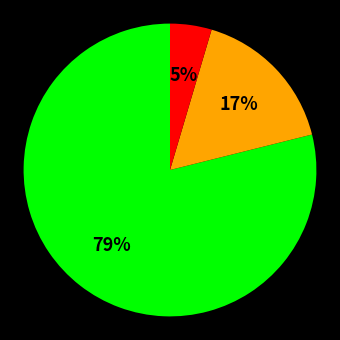

To the nearest percent, what is the average slice percentage?

33%